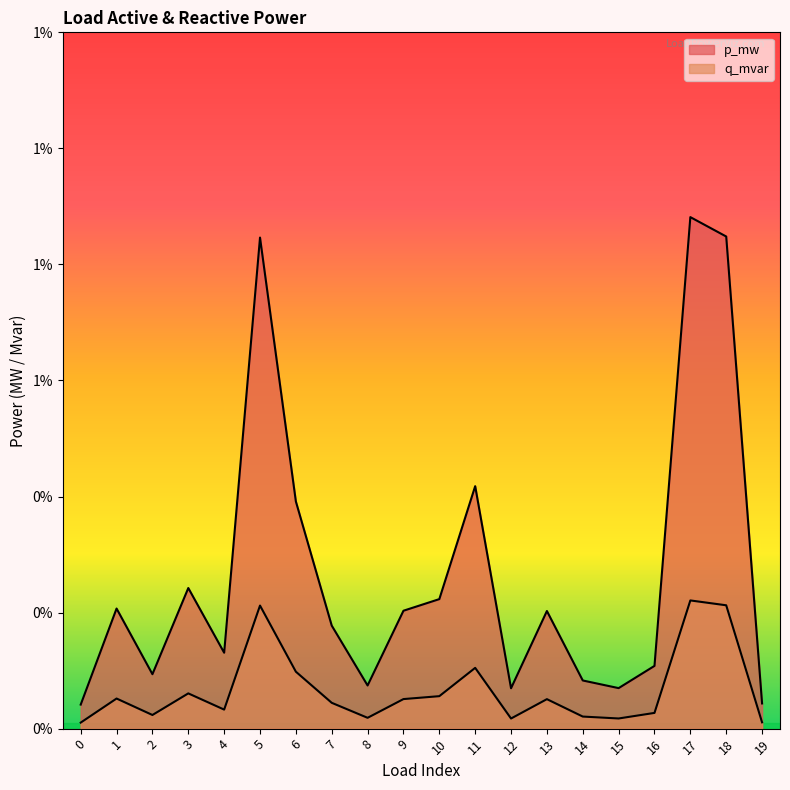

Is the value of p_mw at 6 greater than the value of q_mvar at 14?

Yes